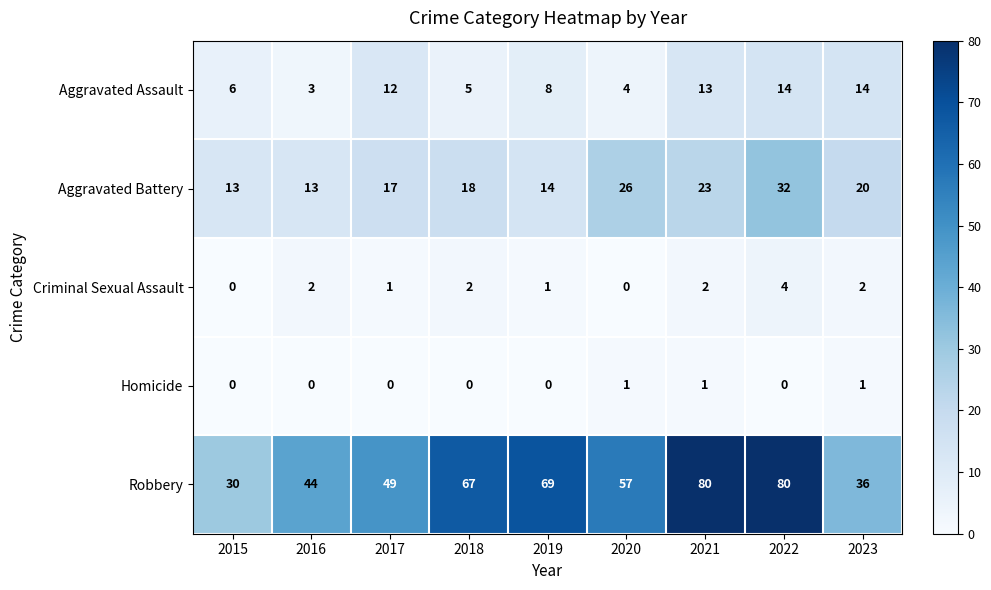

How many data points does each series have?

9